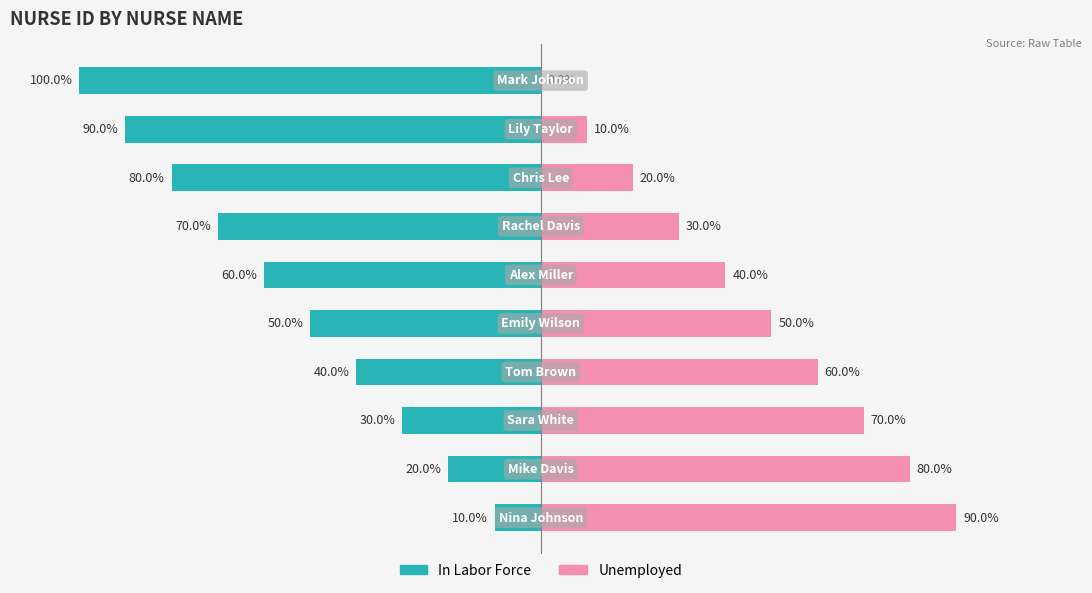

Count the In Labor Force values in the range -80 to -30.

6